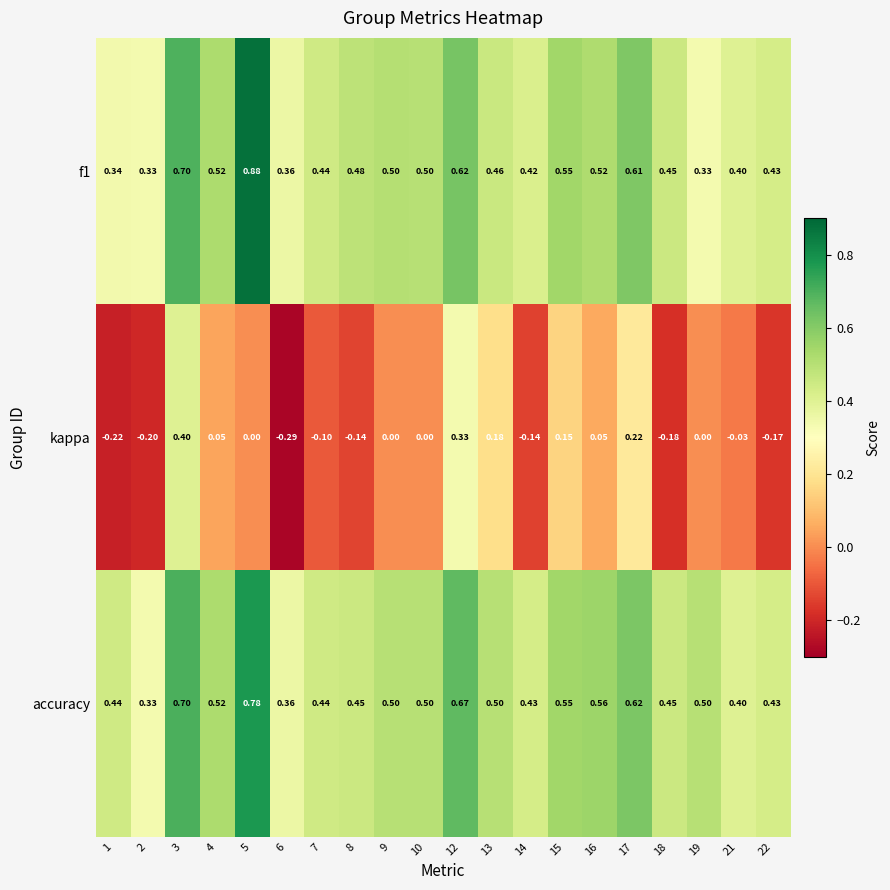

Which series has the widest spread of values?

kappa